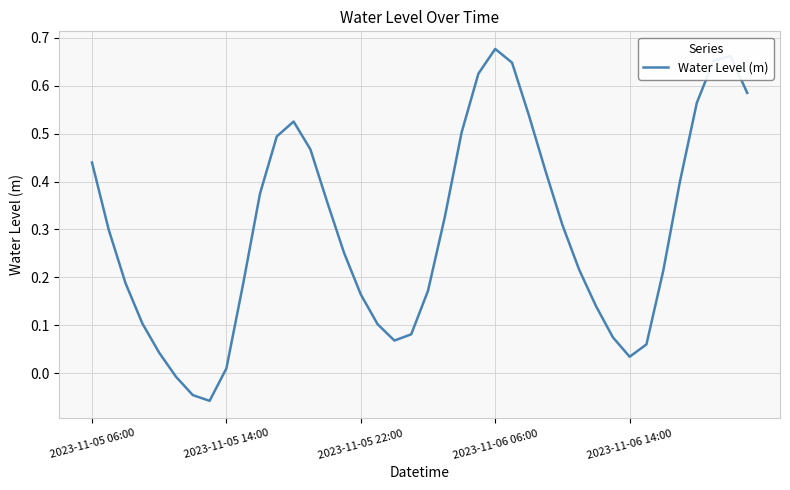

Does the chart display data point markers on the line(s)?

No